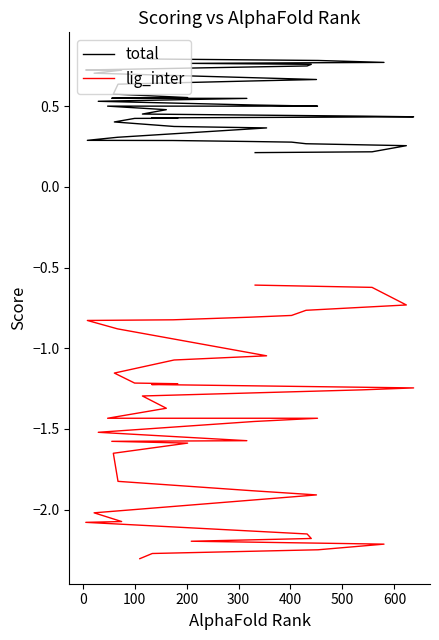

Does the chart display data point markers on the line(s)?

No